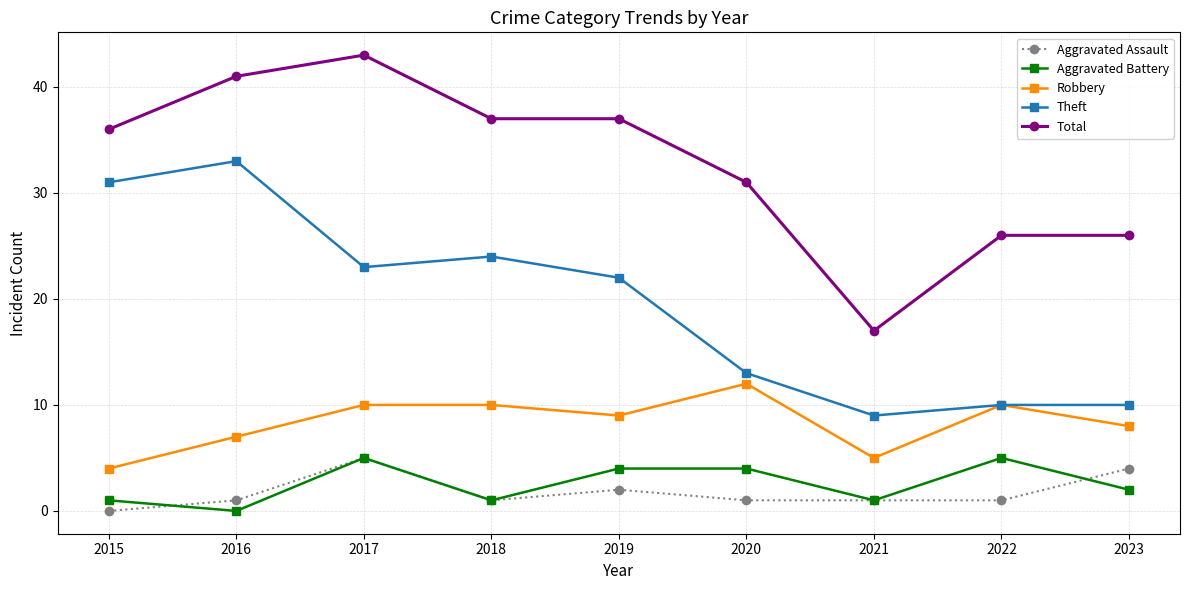

What is the value of the Robbery point at the 5th from the left?

9